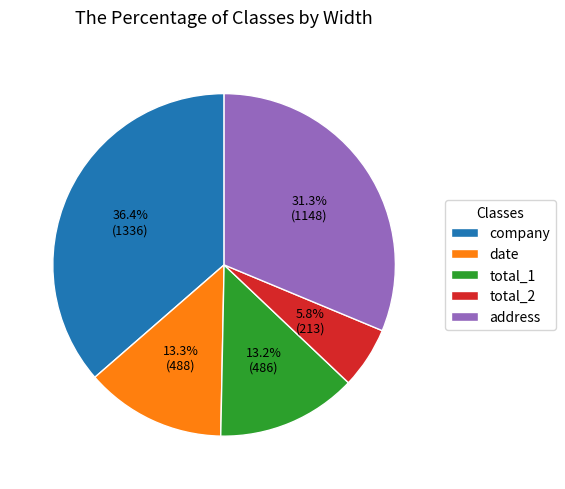

Is total_2 the majority of the pie?

No